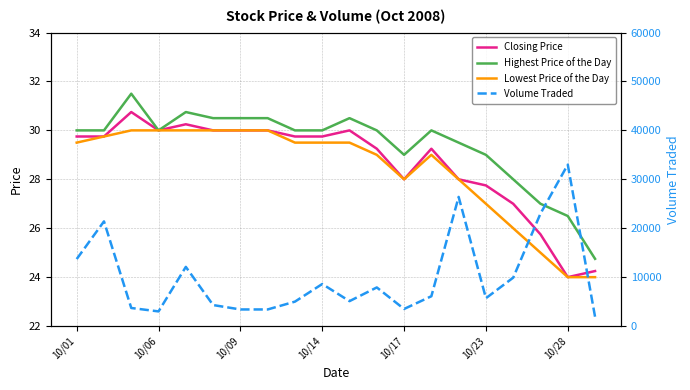

The Closing Price series shows 40.9 at 10/28. True or false?

False